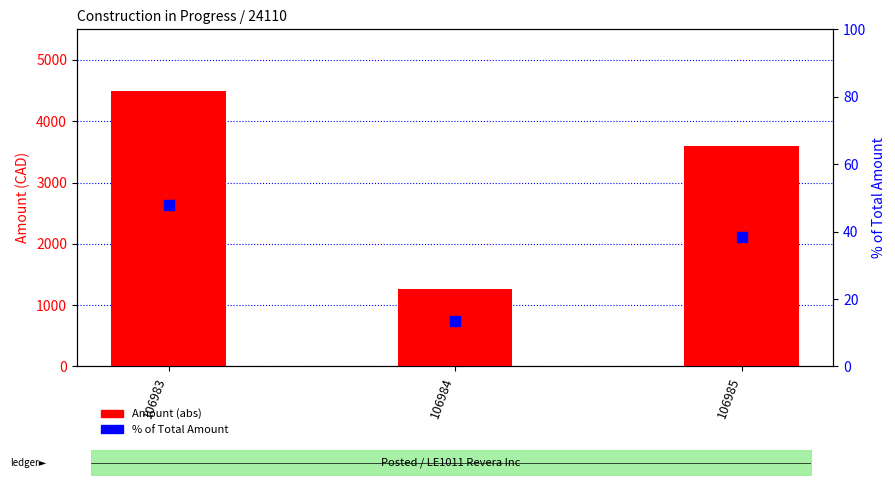

Is the value of % of Total Amount at 106983 greater than the value of Amount (abs) at 106983?

No